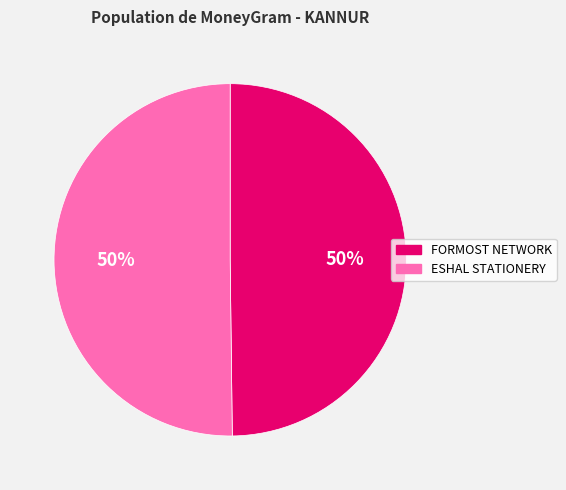

What percentage is the FORMOST NETWORK slice, to the nearest percent?

50%